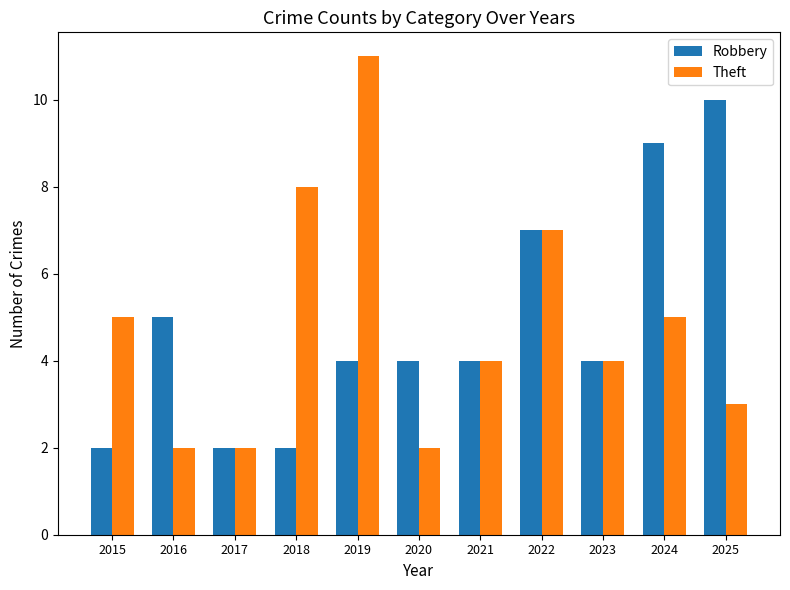

How many bars are there in each group?

2